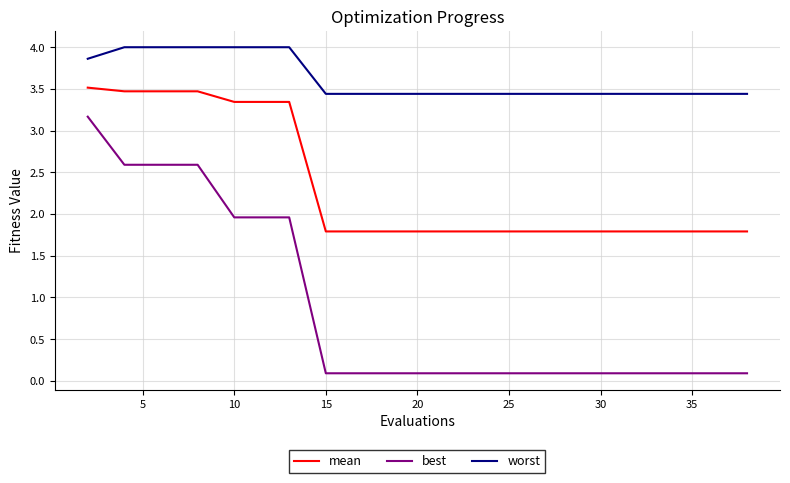

What is the greatest value displayed?

4.0